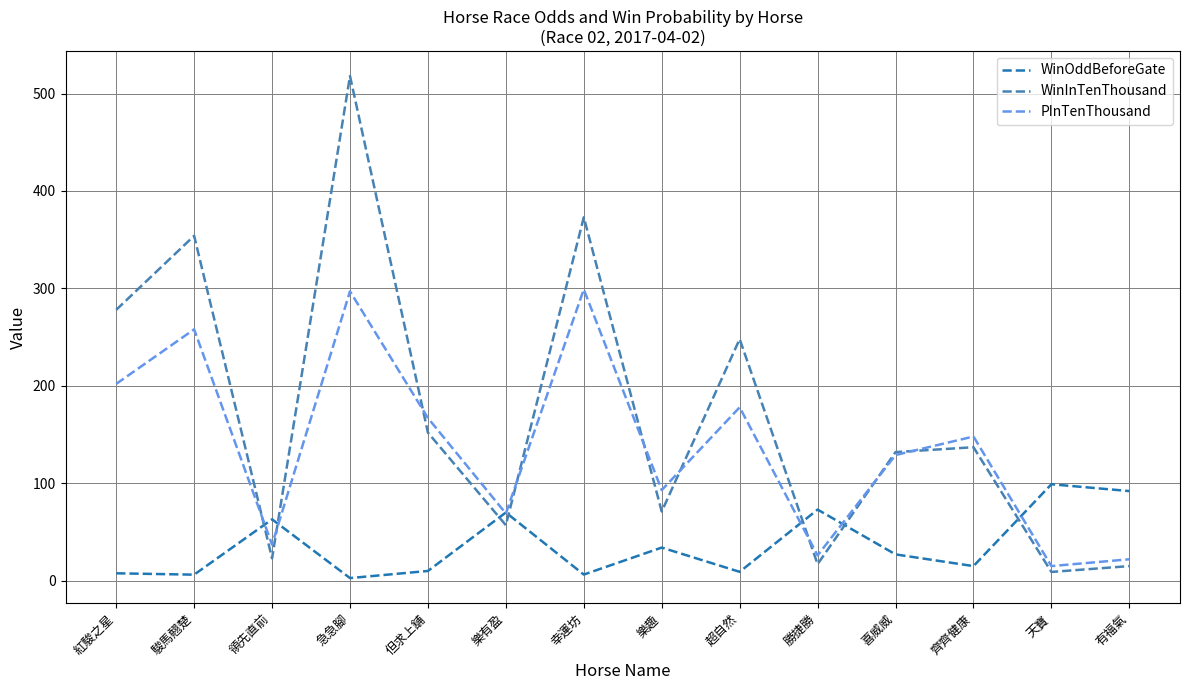

Rank the series by their average value, from highest to lowest.

WinInTenThousand, PInTenThousand, WinOddBeforeGate